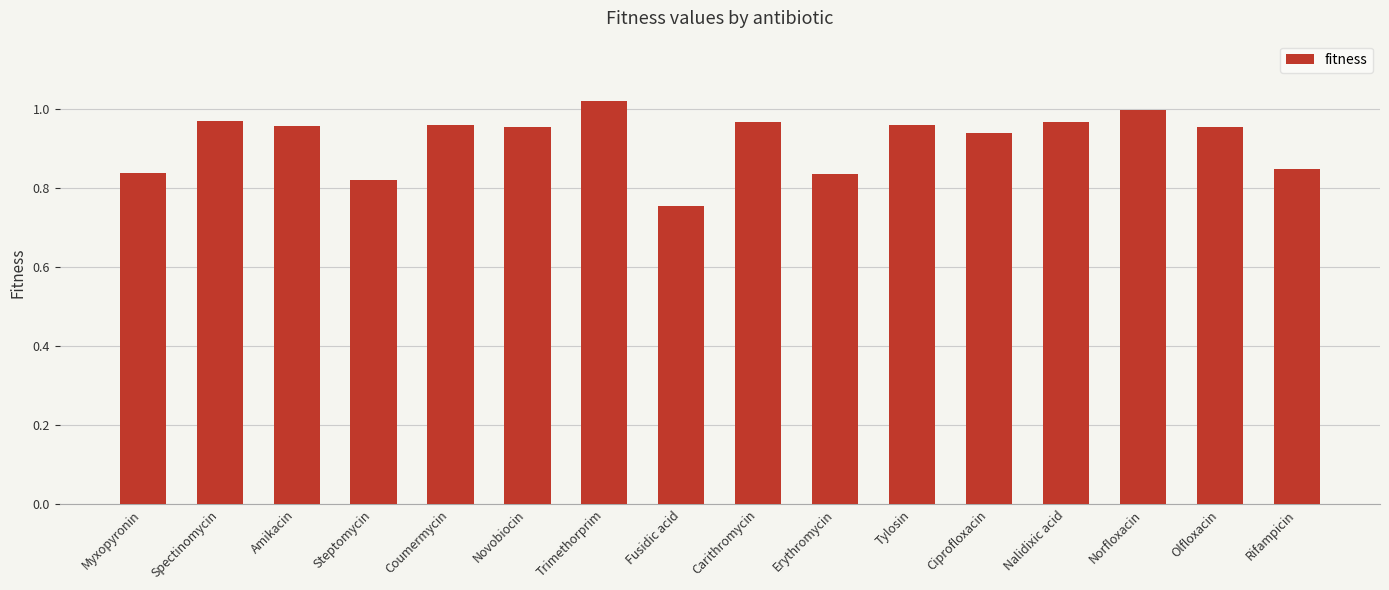

How many bars are there in total?

16